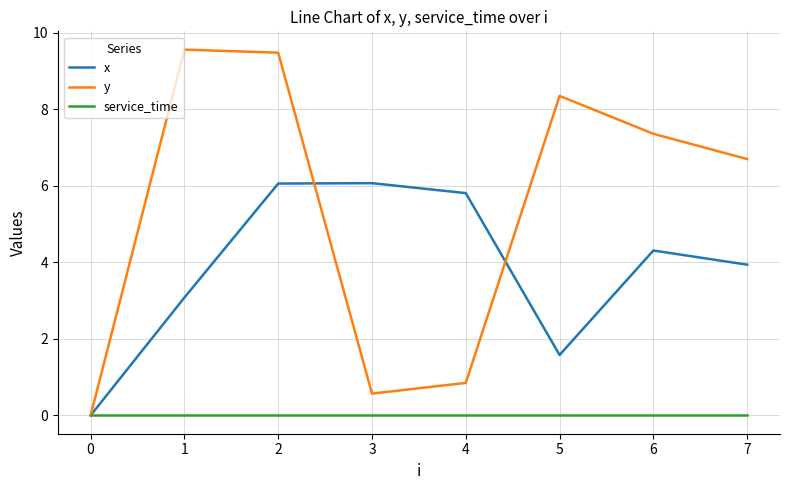

The service_time series shows 0.0 at 2. True or false?

True